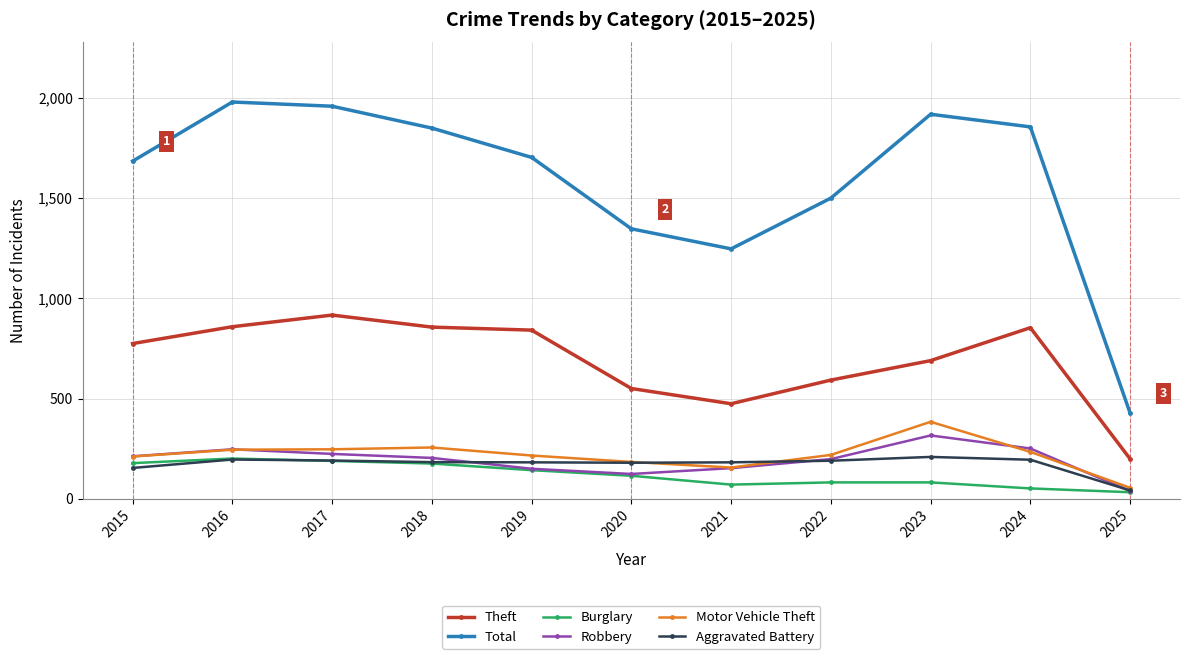

How many values in the Theft series are below 774?

5